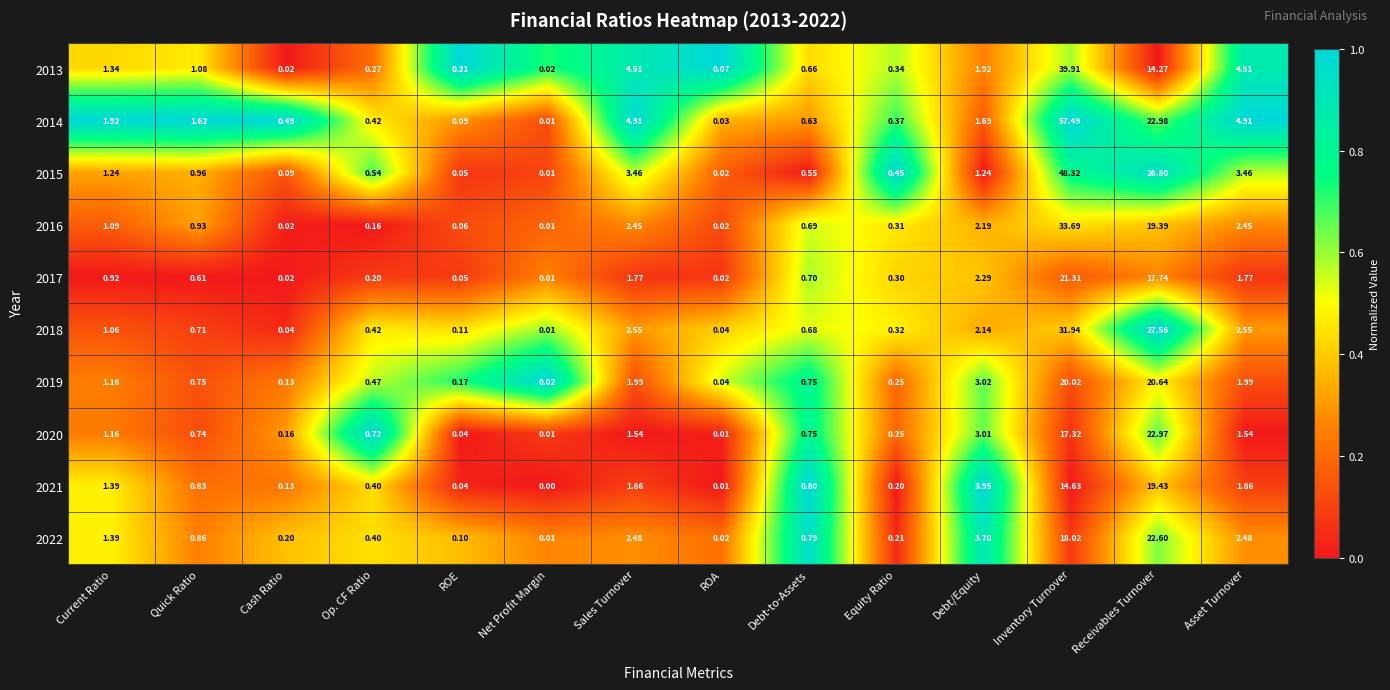

Which category has the highest value across all series?

Inventory Turnover